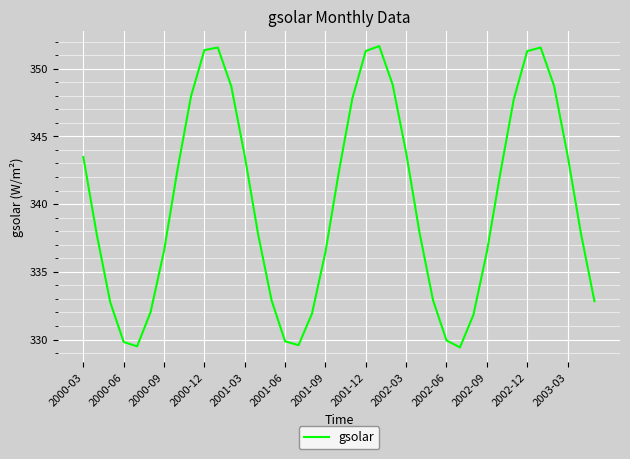

What is the greatest value displayed?

351.7